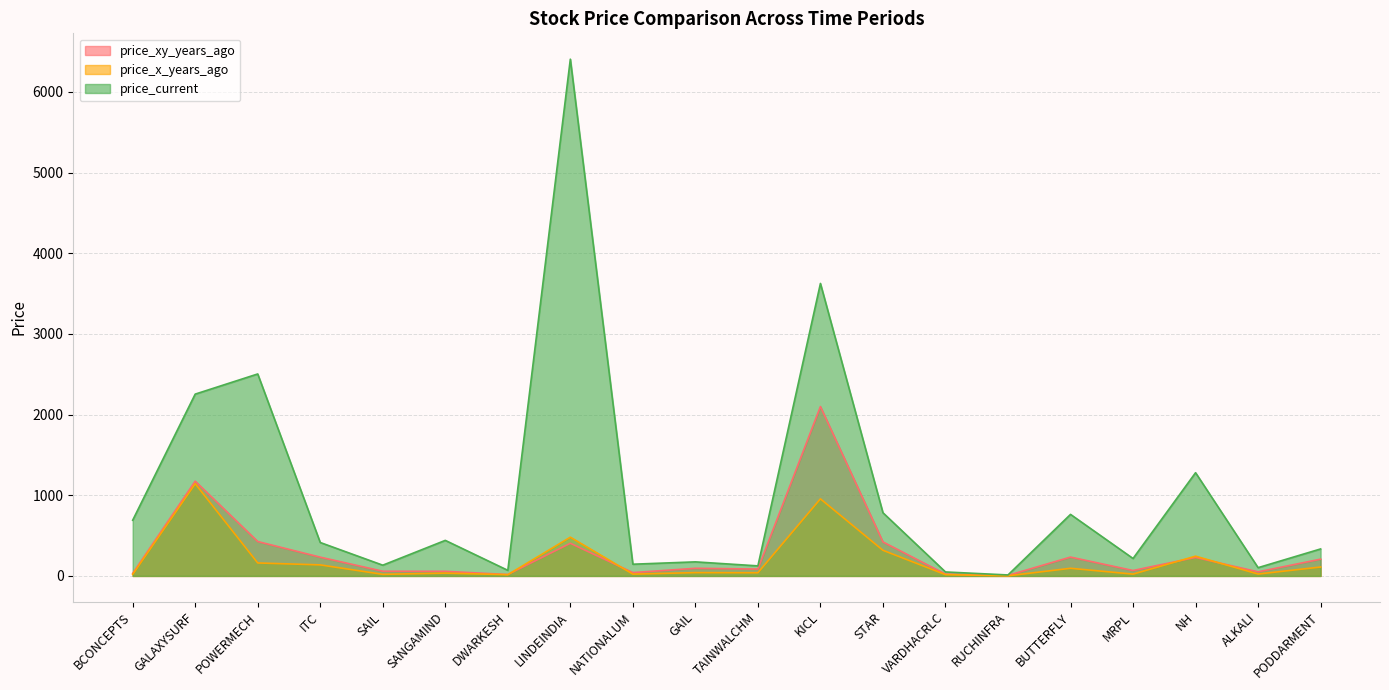

Does the chart have visible grid lines?

Yes